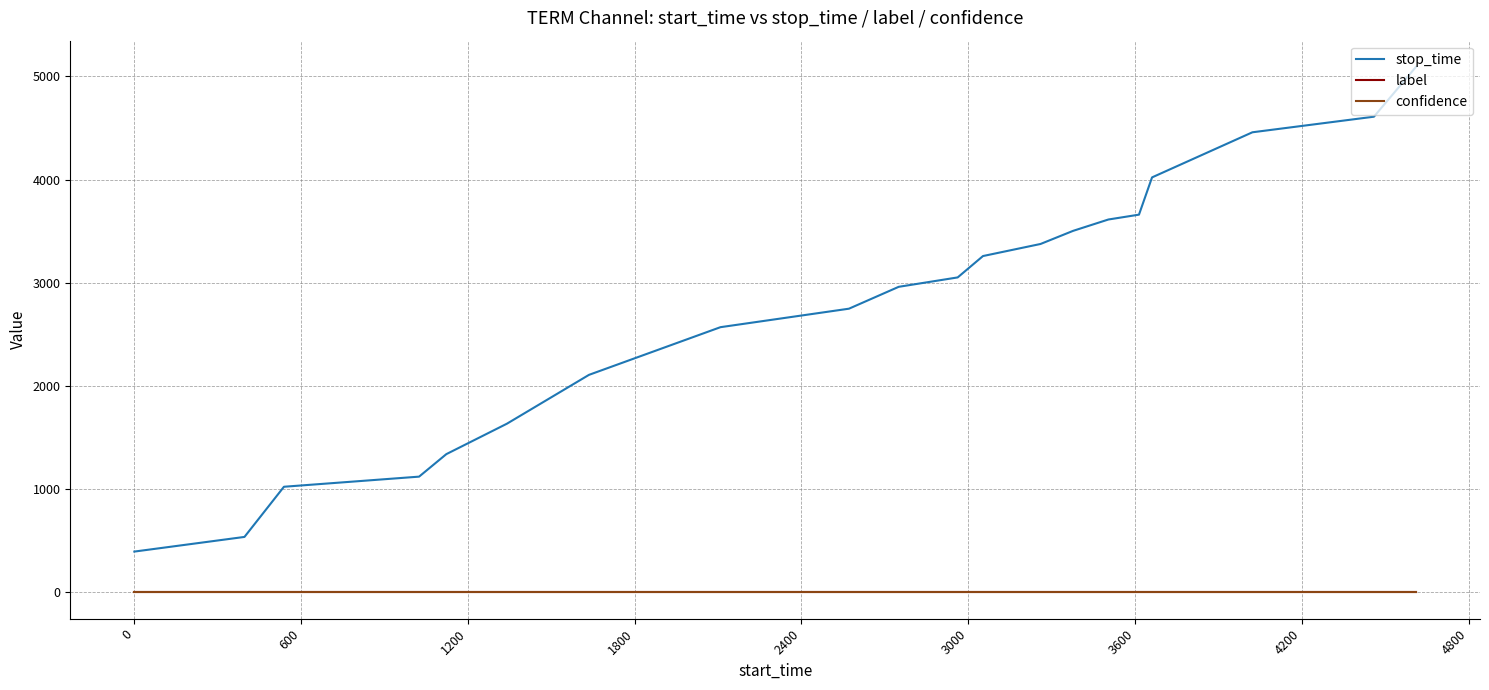

At how many categories does at least one series exceed 2164?

13